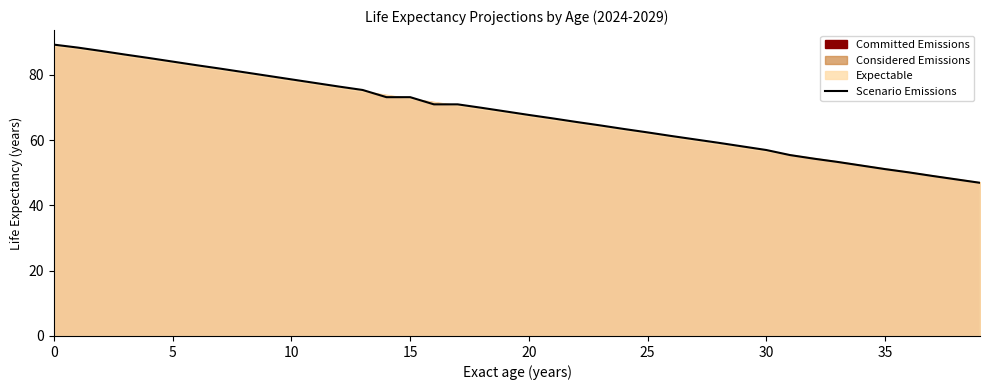

Reading left to right, list all the values displayed in this chart.

89.3	88.4	87.3	86.2	85.2	84.1	83.0	82.0	80.8	79.8	78.7	77.5	76.5	75.4	73.2	73.2	71.0	71.0	70.0	68.8	67.8	66.7	65.6	64.5	63.5	62.4	61.3	60.2	59.2	58.1	57.0	55.5	54.4	53.4	52.2	51.1	50.1	49.0	48.0	47.0